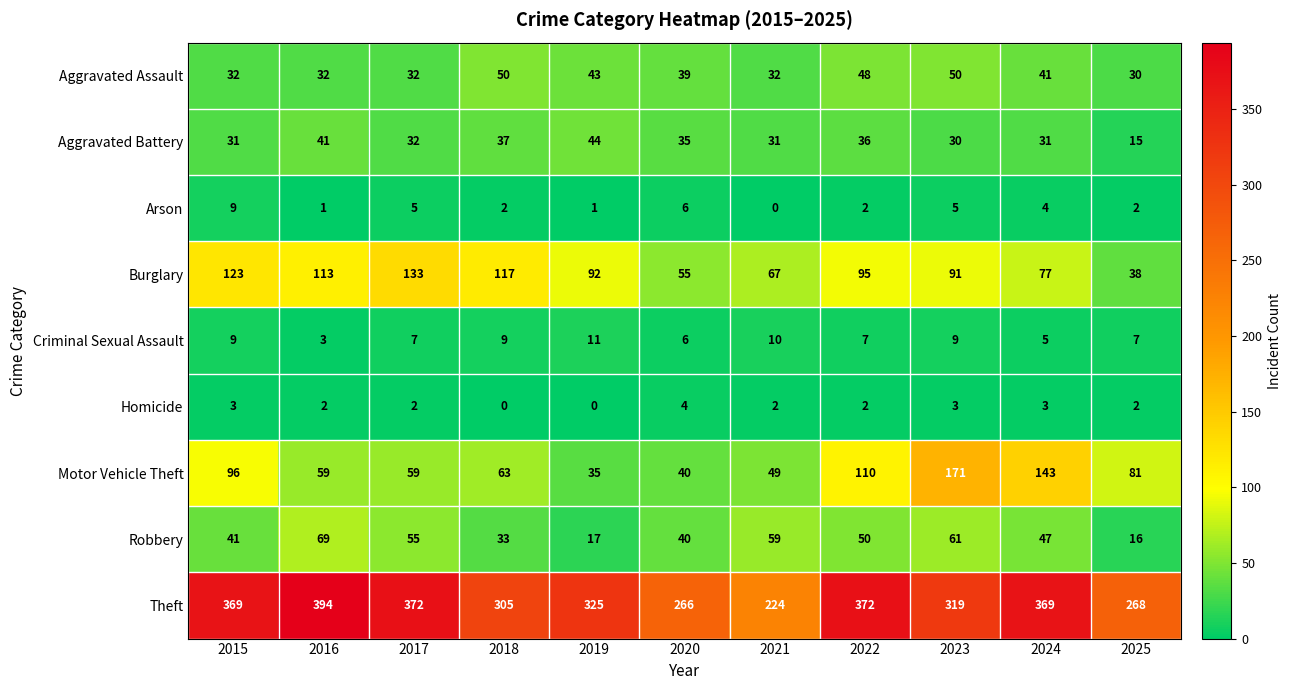

What is the difference between the maximum and second lowest values in the Robbery series?

52